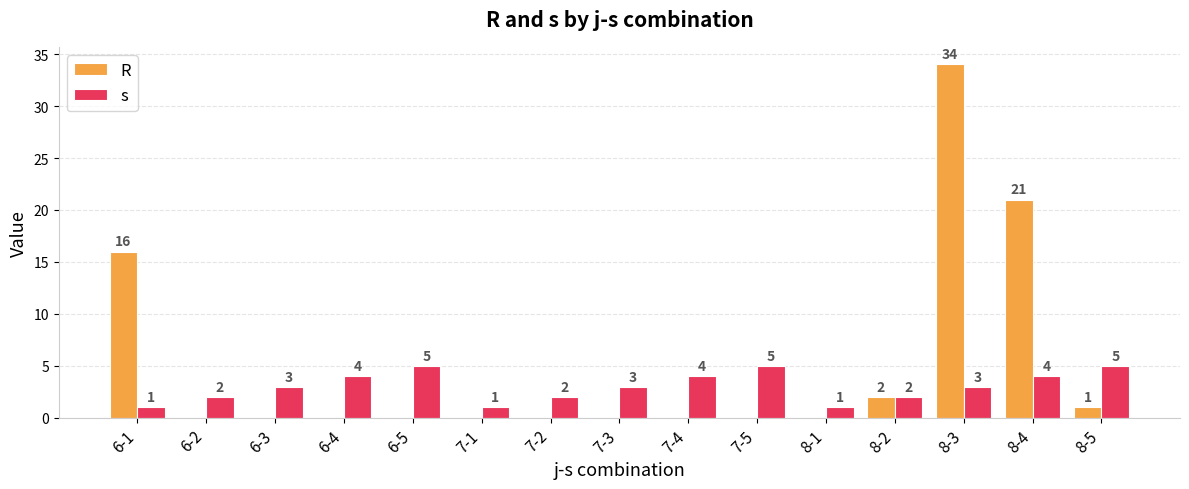

The s series shows 1 at 8-1. True or false?

True